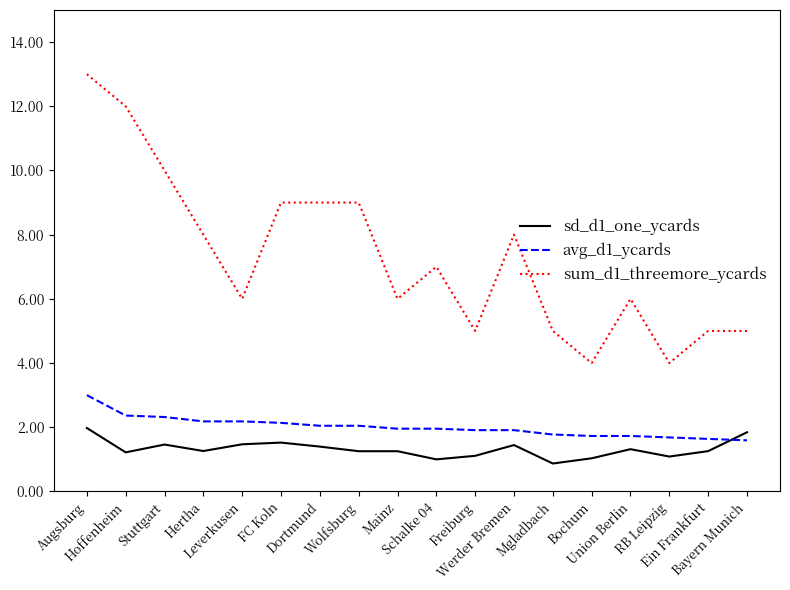

What is the difference between the second highest and minimum values in the sd_d1_one_ycards series?

1.0